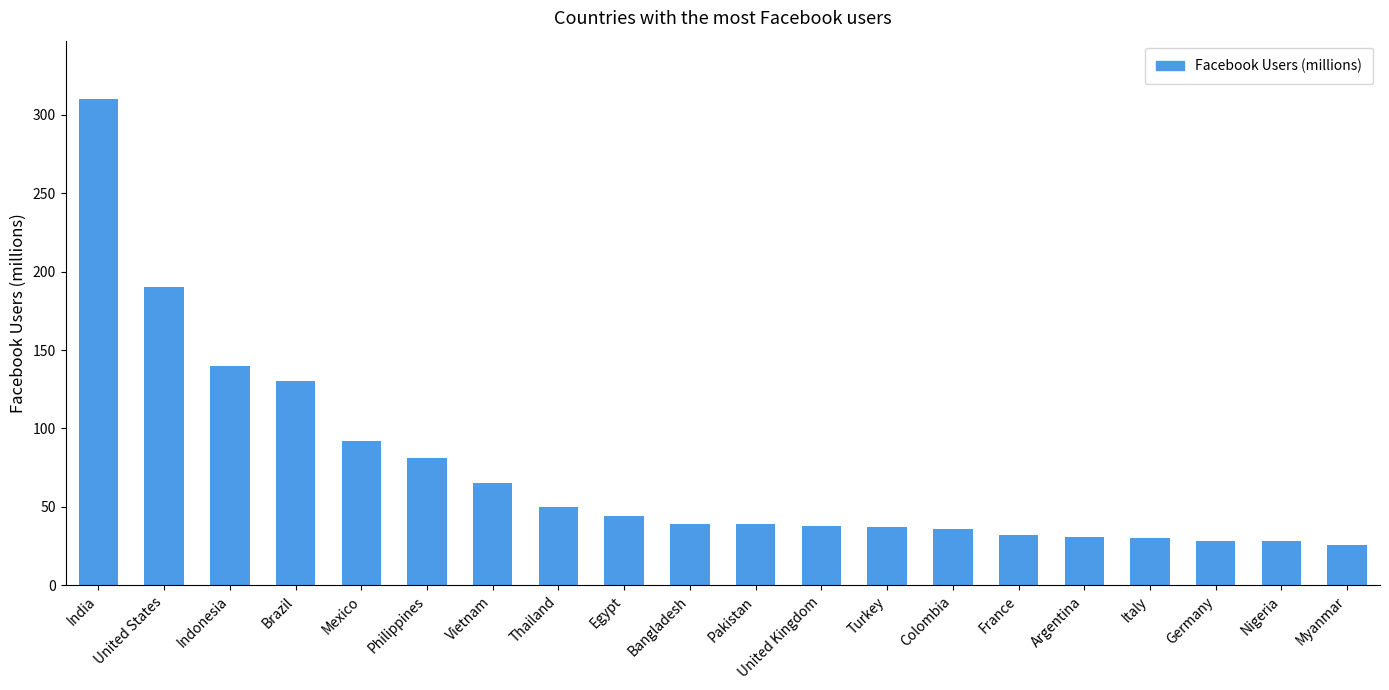

How many values are below 39?

9